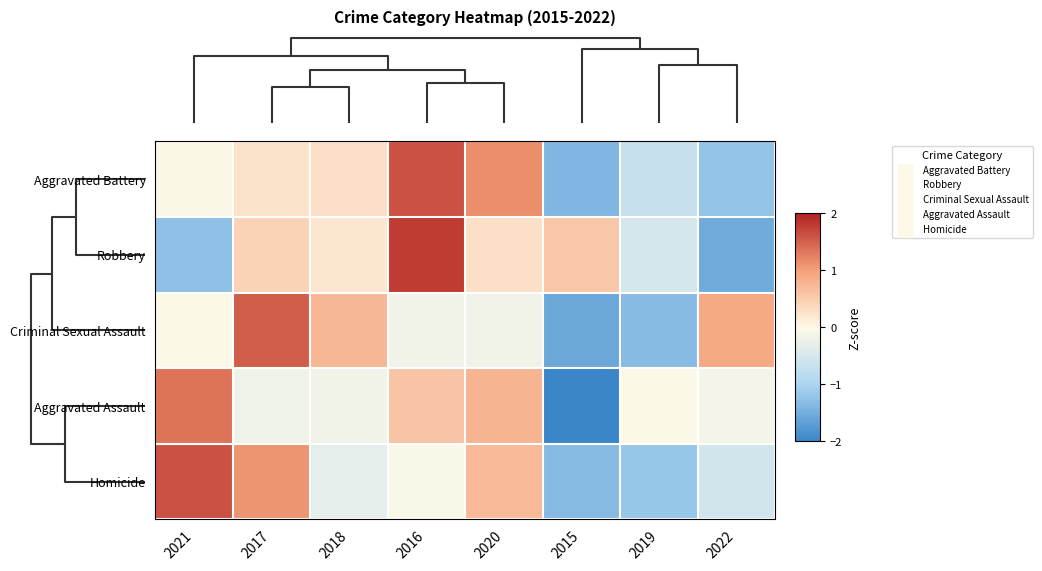

How many data points does each series have?

8